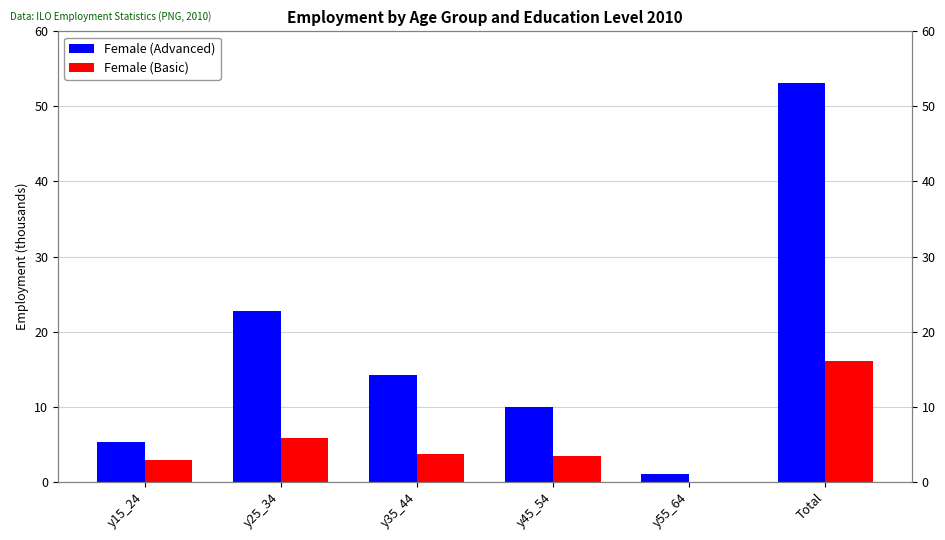

True or false: Female (Basic) has a value of 7.8 at y25_34.

False